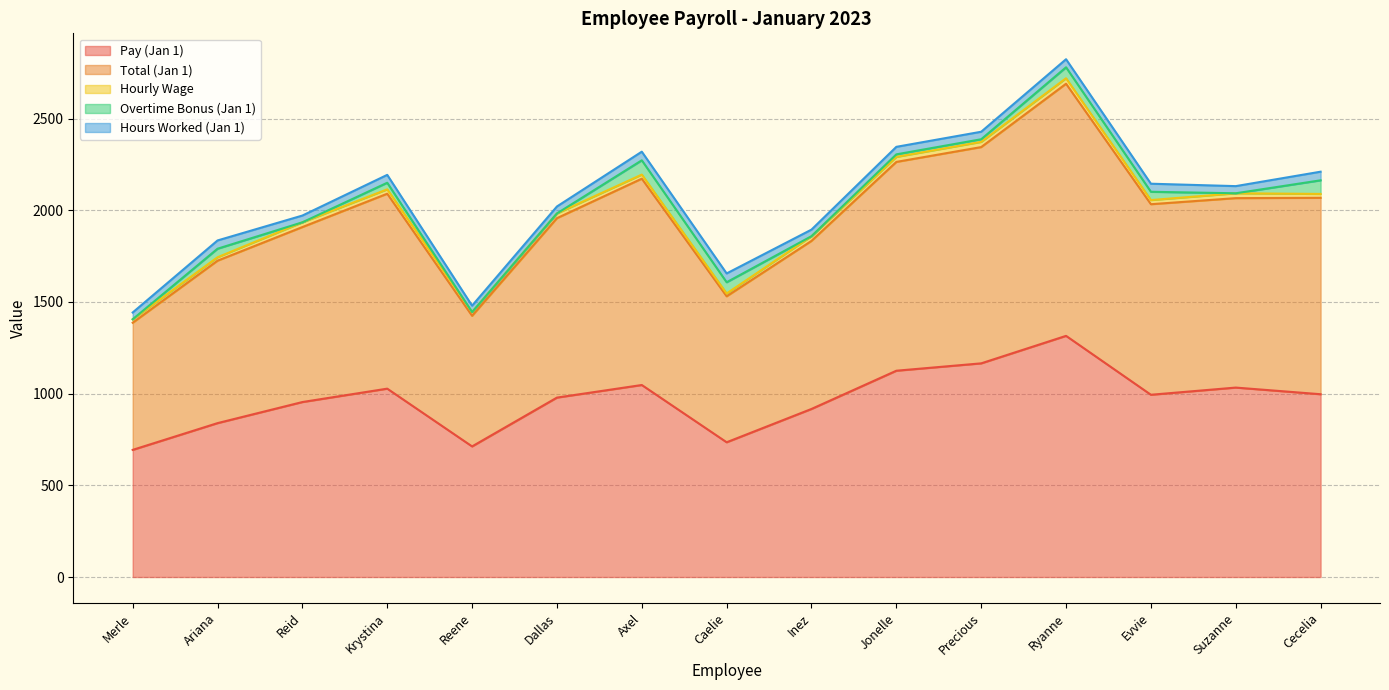

Rank the categories by Hours Worked (Jan 1) value from highest to lowest.

Caelie, Axel, Cecelia, Ariana, Ryanne, Evvie, Krystina, Jonelle, Precious, Suzanne, Dallas, Merle, Reid, Inez, Reene